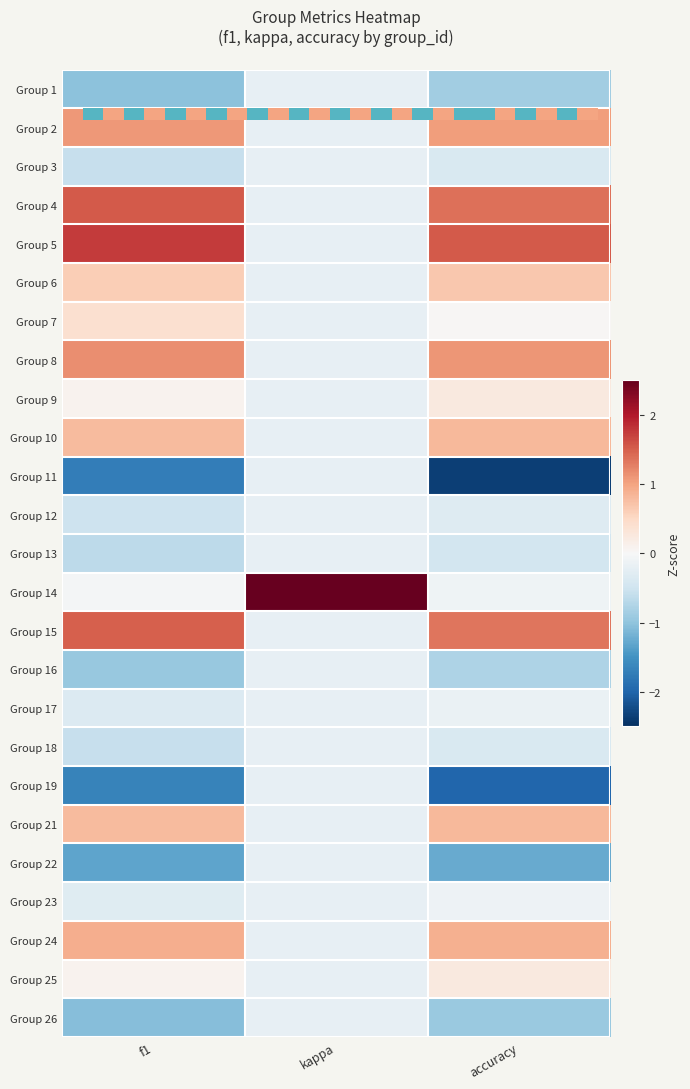

The value of Group 16 at accuracy is -1.2. True or false?

False